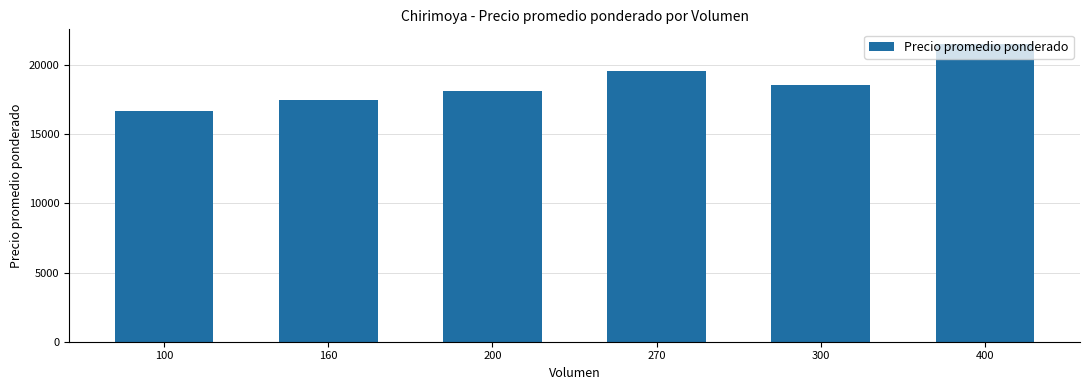

How many data points are less than 18533?

3